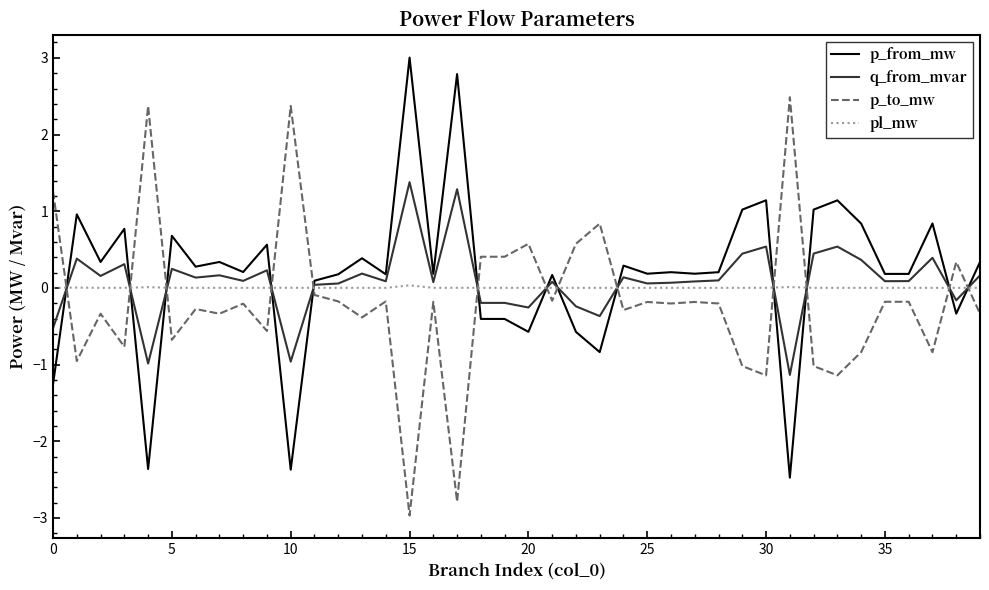

List the series in order of their peak value, highest first.

p_from_mw, p_to_mw, q_from_mvar, pl_mw